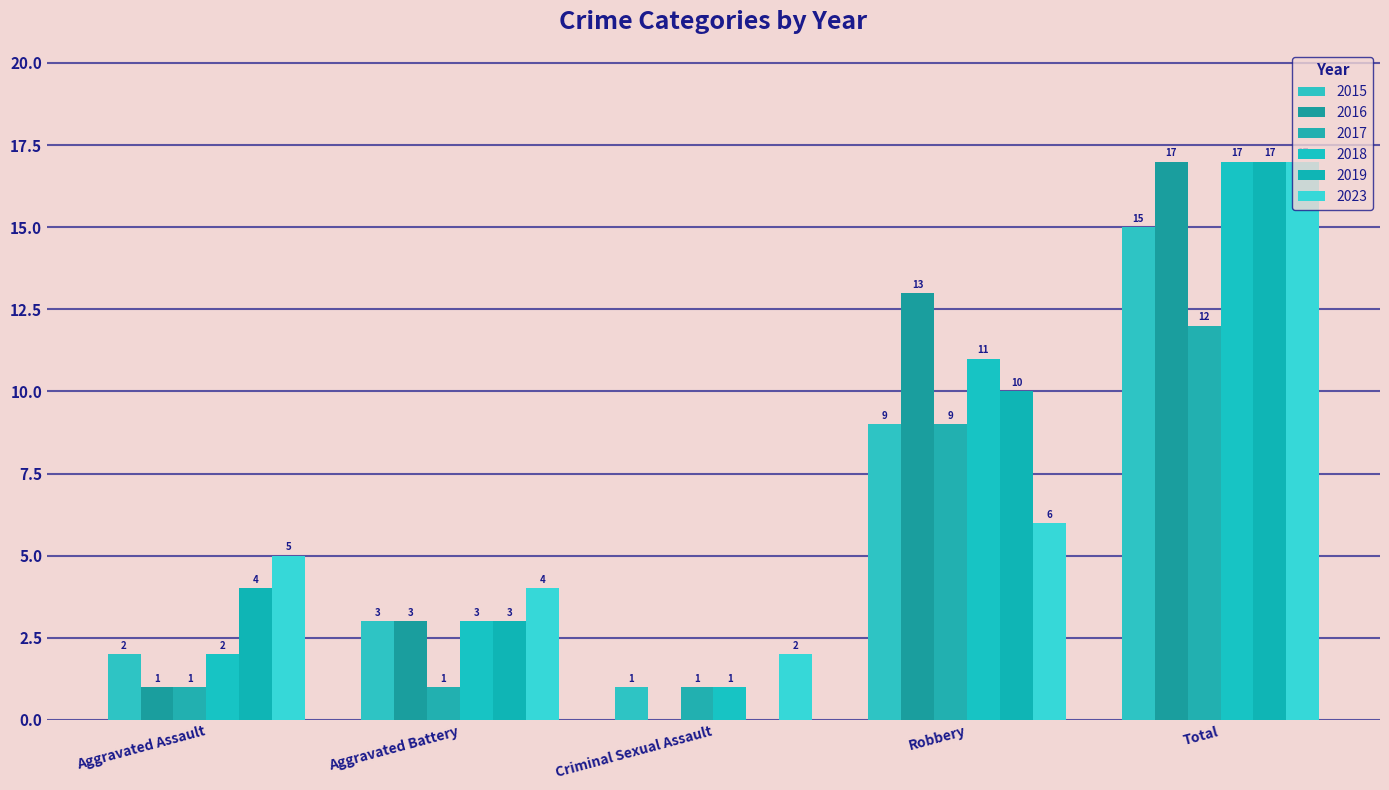

What is the total value across all series at Aggravated Assault?

15